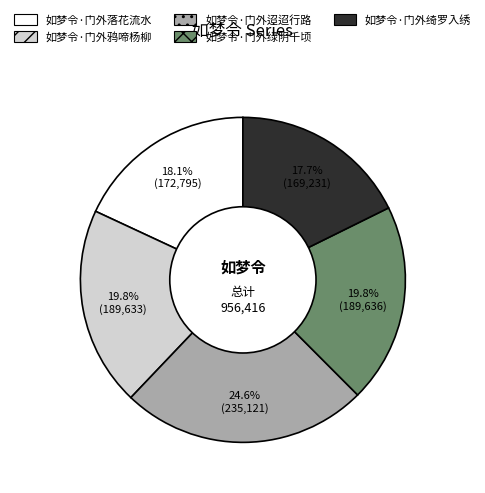

Is it true that 如梦令·门外落花流水 is 18% of the pie?

True